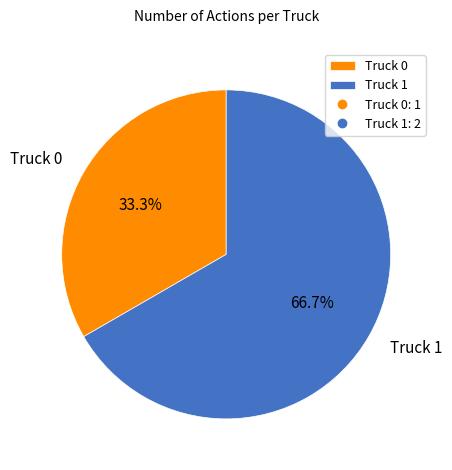

To the nearest percent, what is the difference between the Truck 0 and Truck 1 slice percentages?

33%